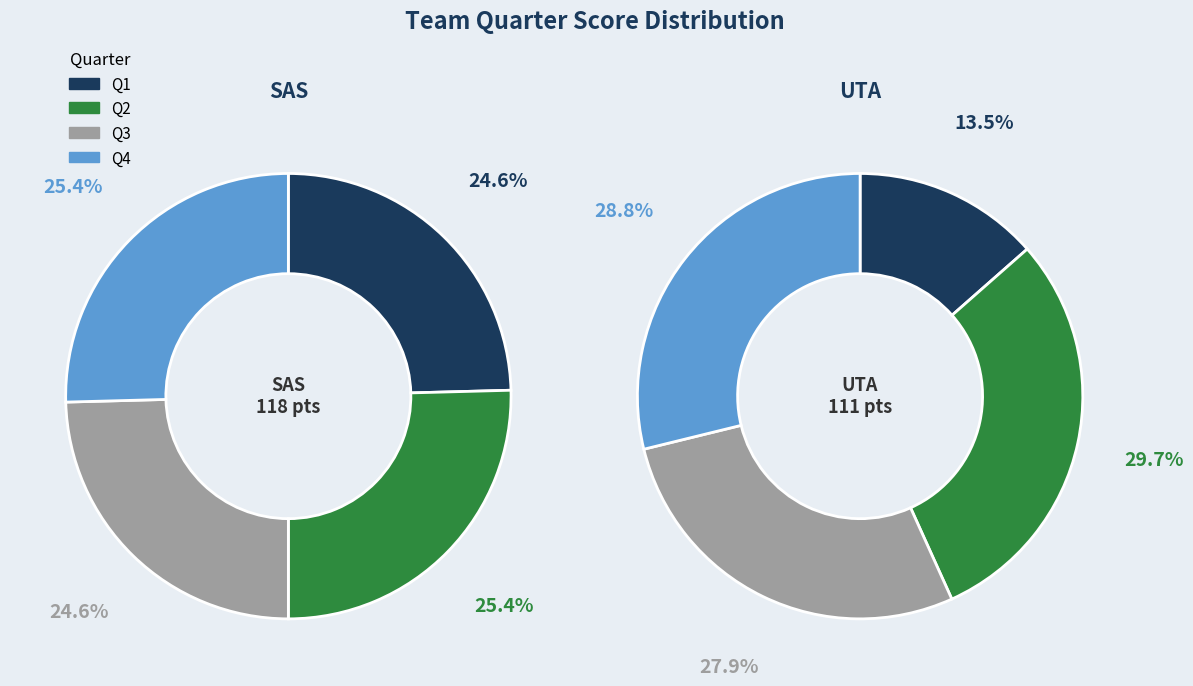

Between Q2 and Q4, which is larger?

Q2